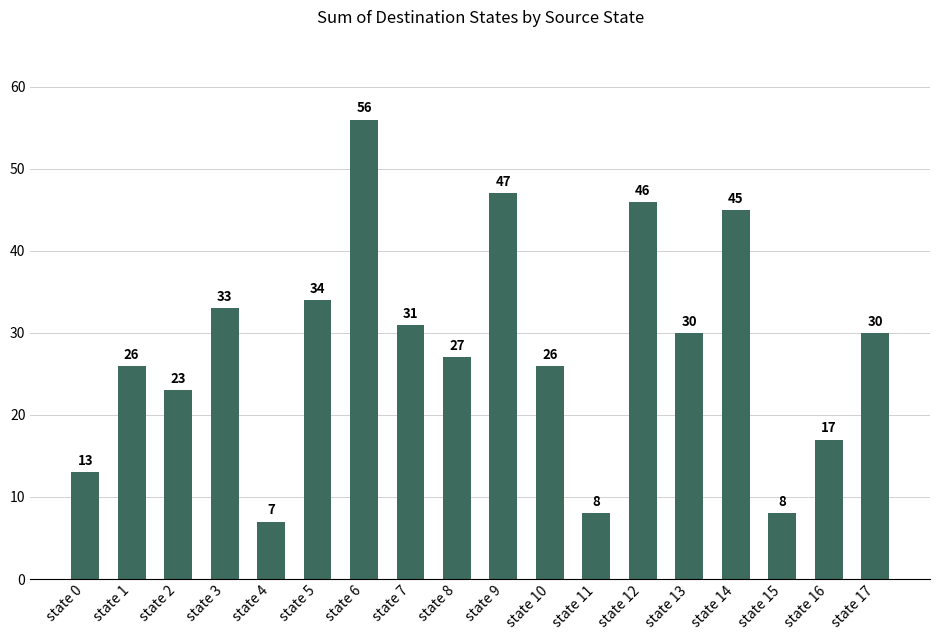

What value does the data have at state 4, to the nearest 10?

10